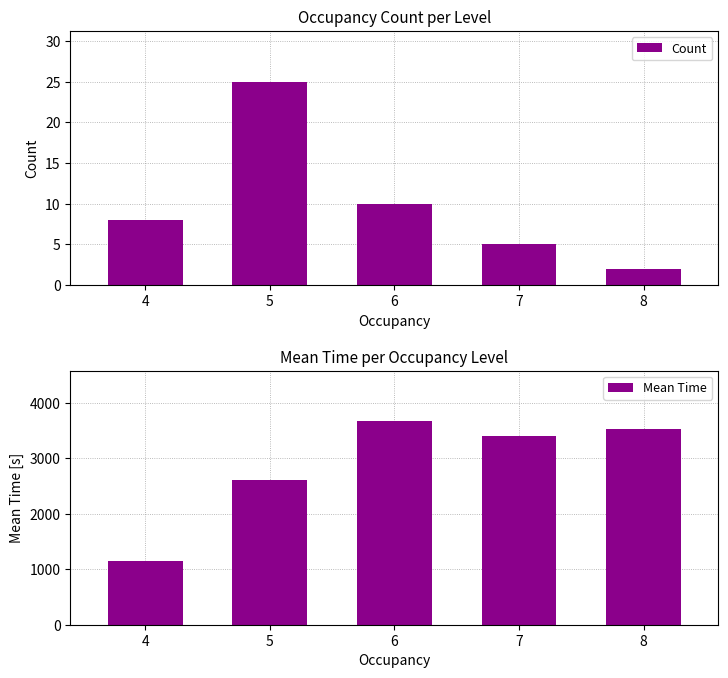

At which label is Mean Time closest to 2404?

5